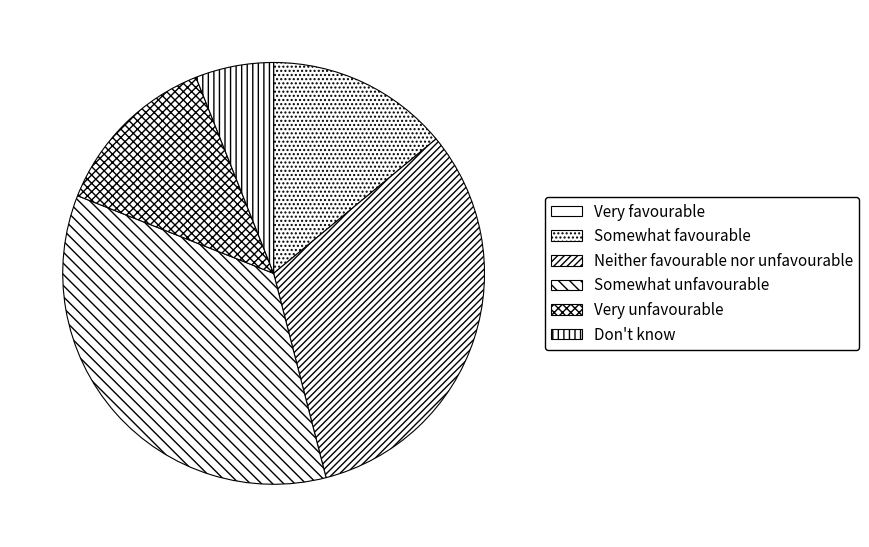

Is Very unfavourable the majority of the pie?

No